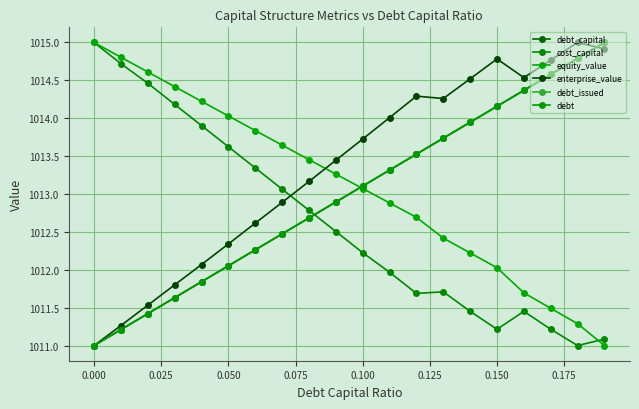

Does the chart have visible grid lines?

Yes